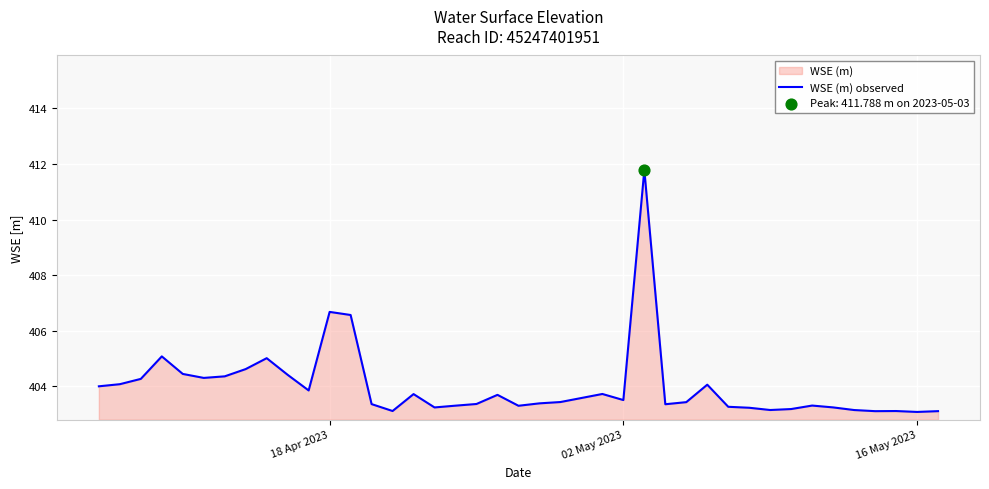

What is the difference between the maximum and minimum values?

8.7